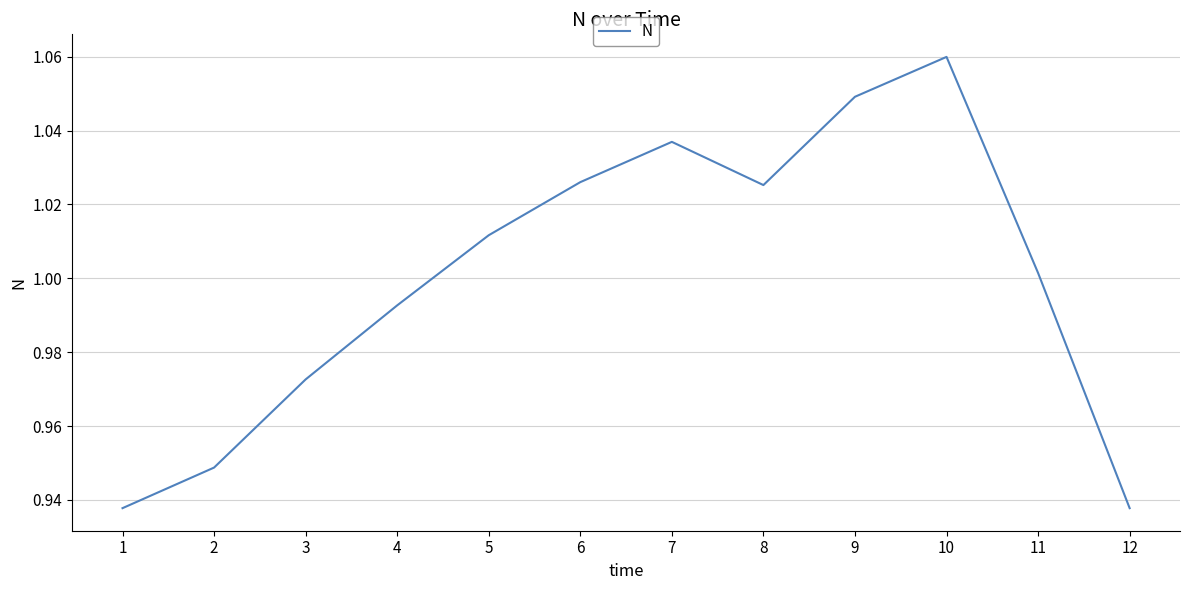

What is the change in value from 2 to 11?

+0.1